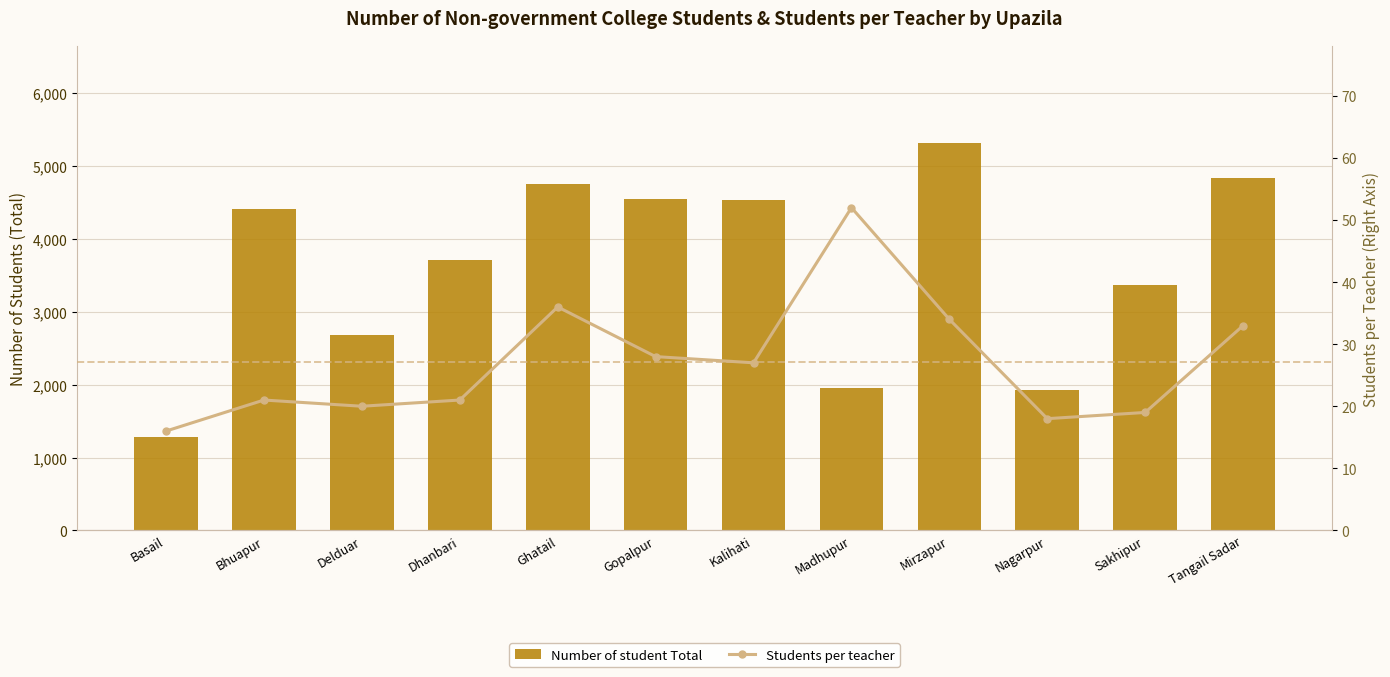

At how many categories does at least one series exceed 2431?

9